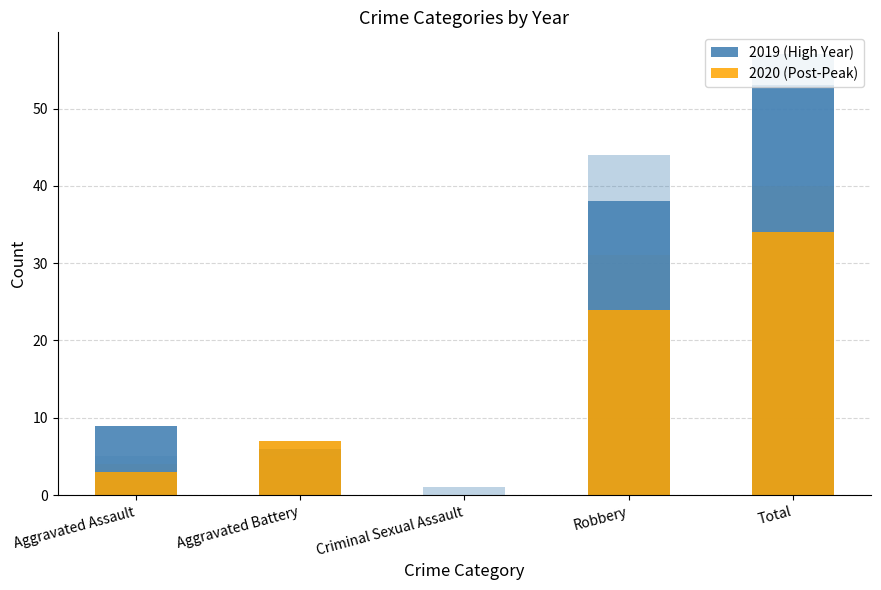

What is the label of the 5th bar from the left?

Total